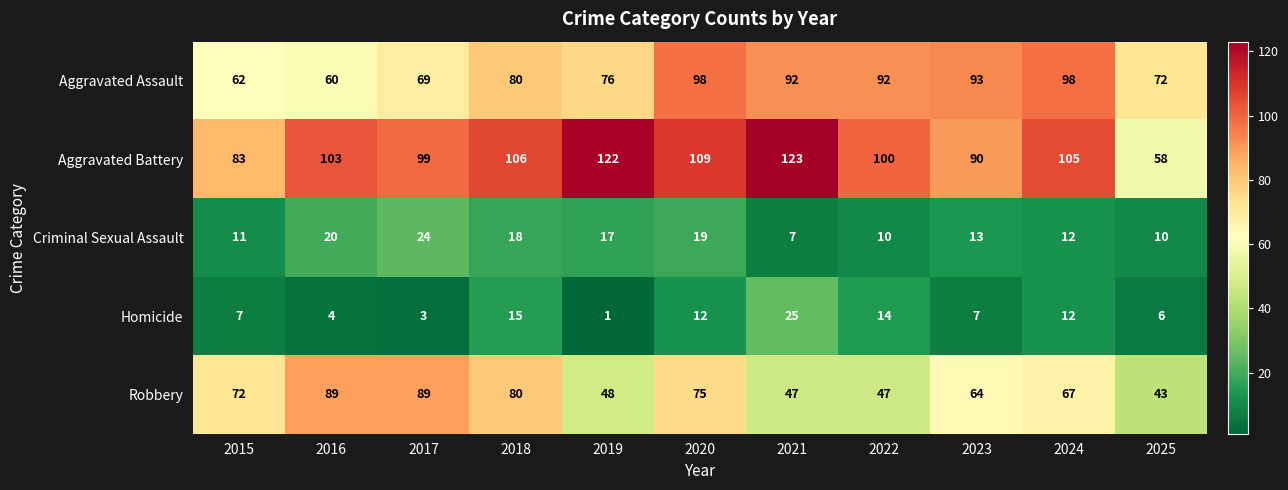

The Aggravated Battery series shows 100 at 2022. True or false?

True